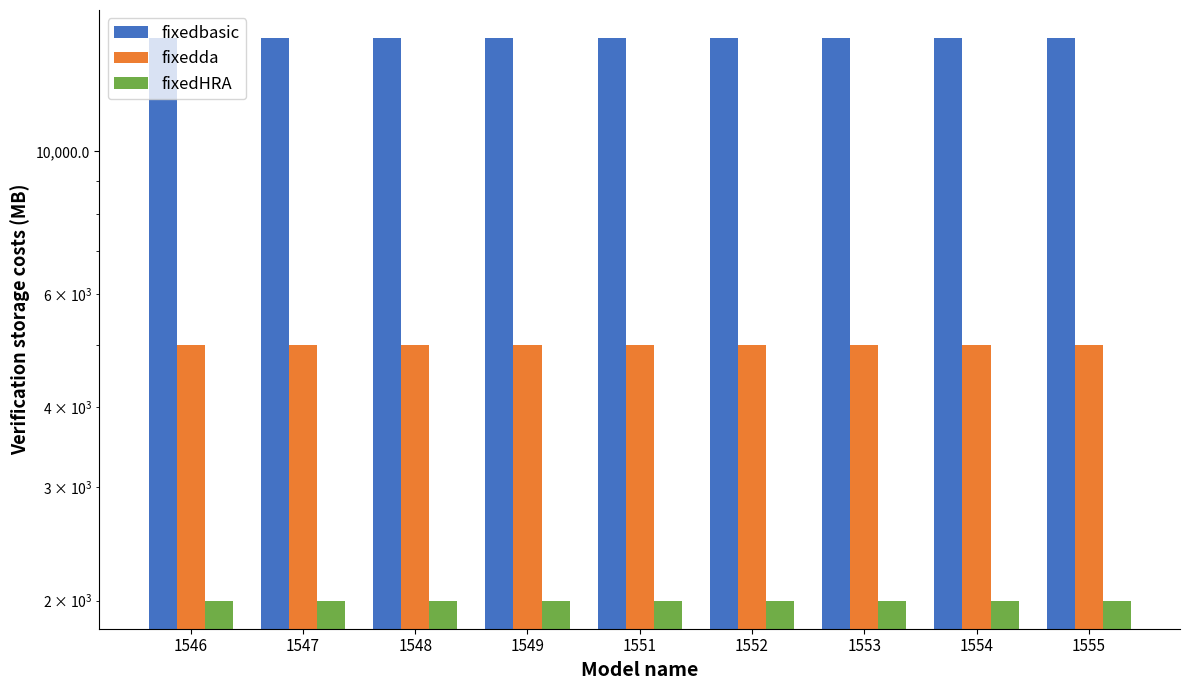

What is the approximate value of fixedbasic at 1551?

15000